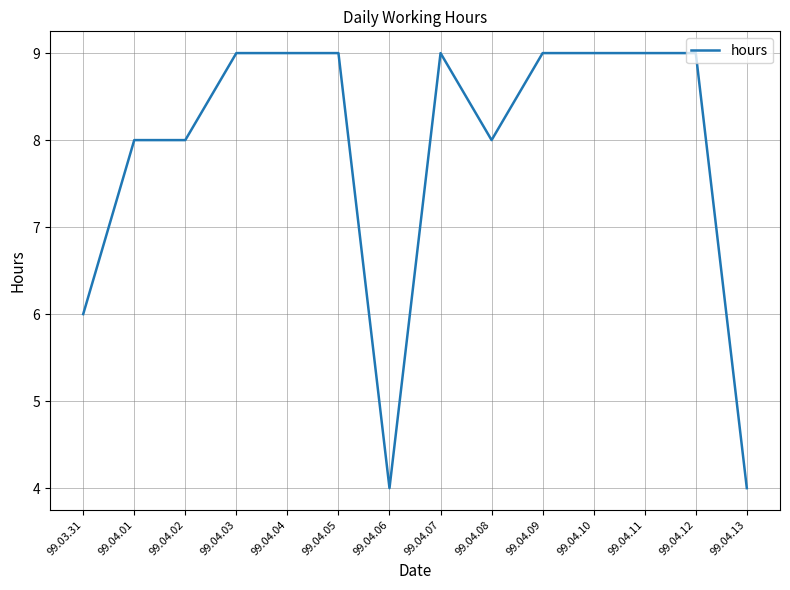

What is the minimum value shown in the chart?

4